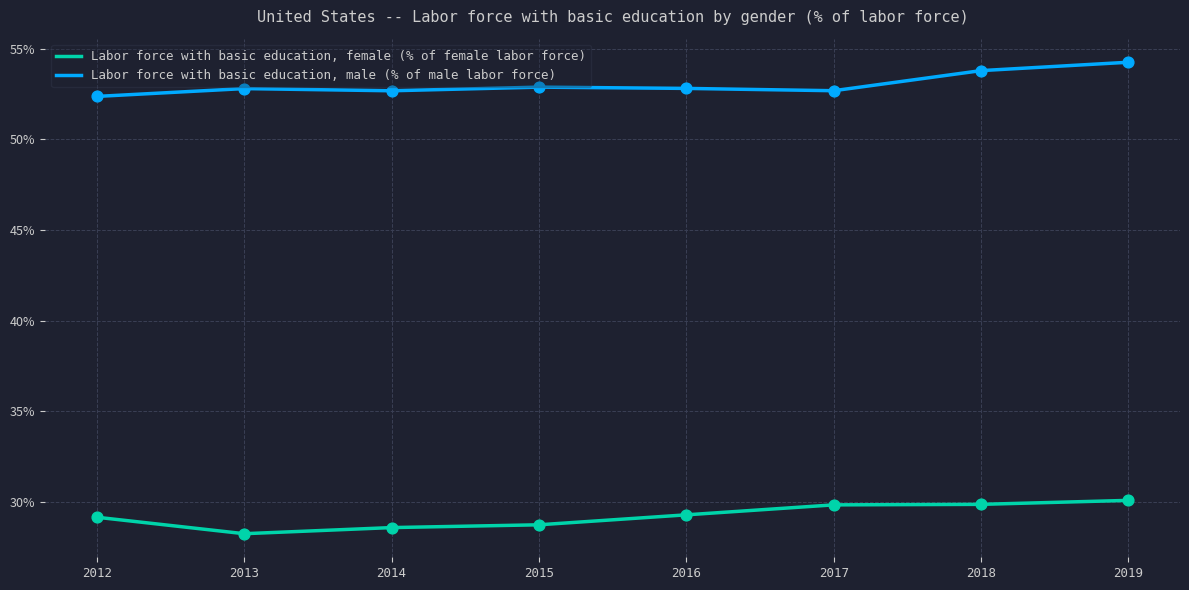

What are all the series names shown in the legend?

Labor force with basic education, female (% of female labor force), Labor force with basic education, male (% of male labor force)